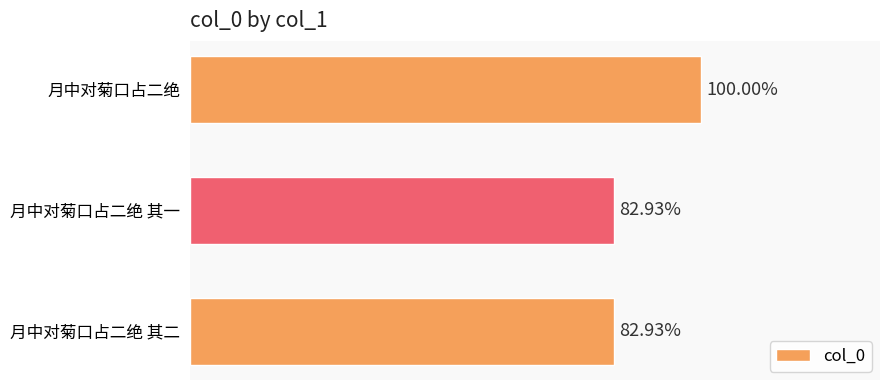

Rank the categories by value from lowest to highest.

1, 2, 0